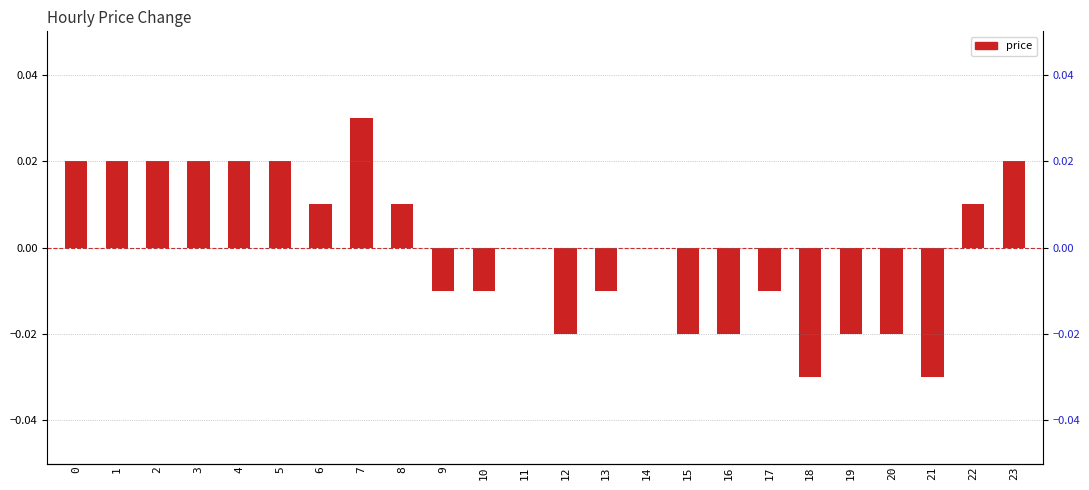

How many categories are shown in the chart?

24